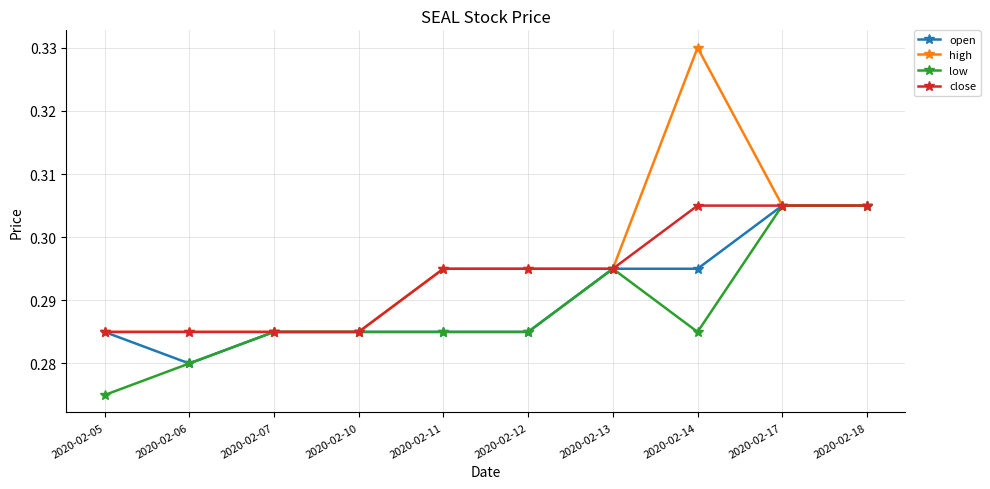

True or false: high has a value of 0.4 at 2020-02-17.

False